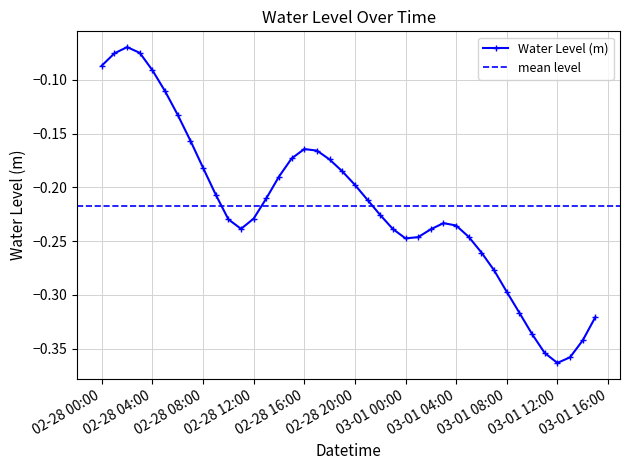

What is the approximate value at 2023-03-01 01:00:00?

-0.2